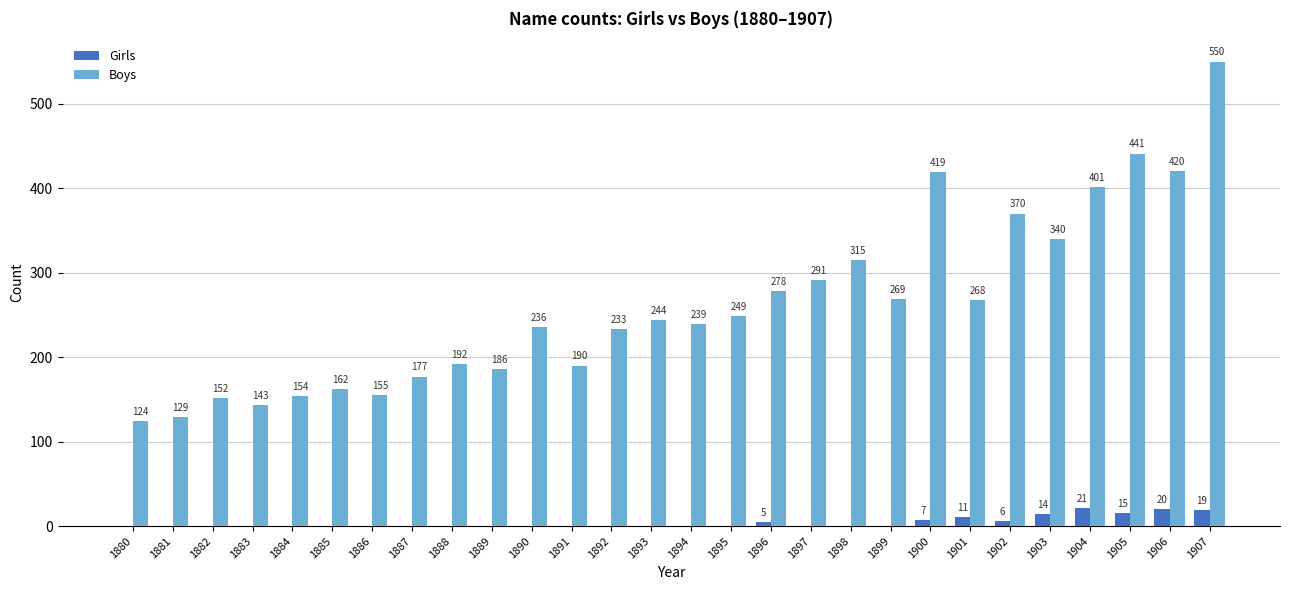

Is the value of Boys at 1887 greater than the value of Girls at 1900?

Yes